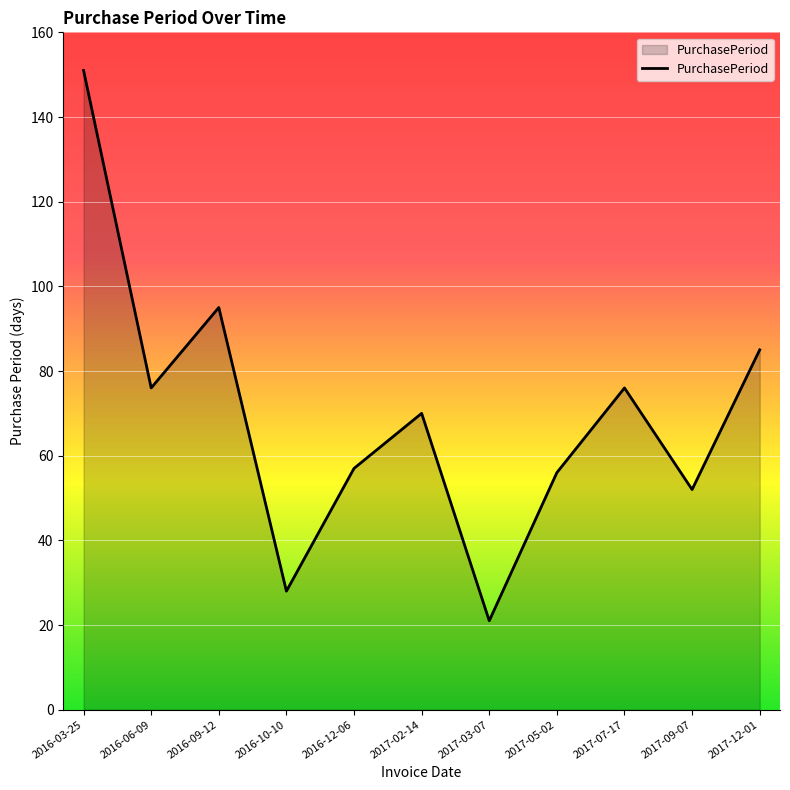

Reading left to right, extract all data points from this chart.

151	76	95	28	57	70	21	56	76	52	85